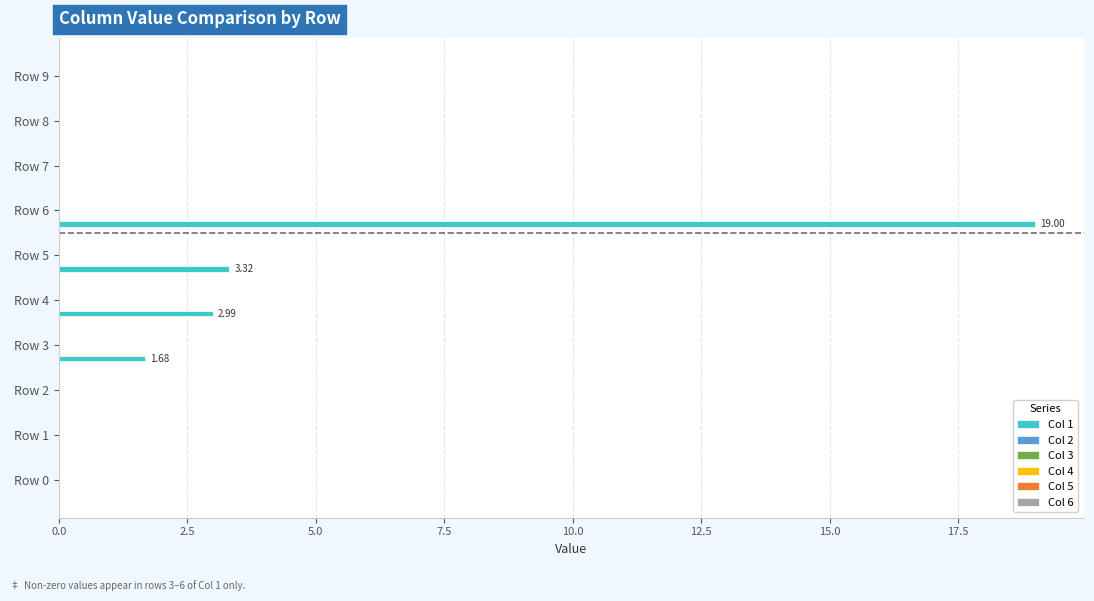

What is the sum of all values?

27.0